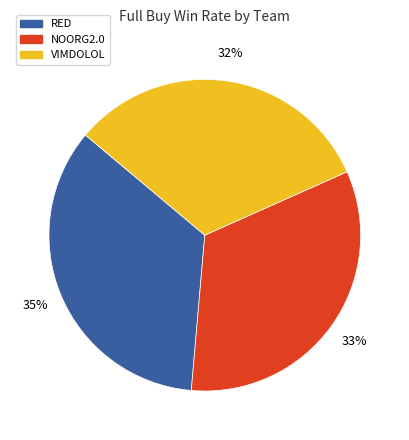

Count the number of slices in the pie.

3